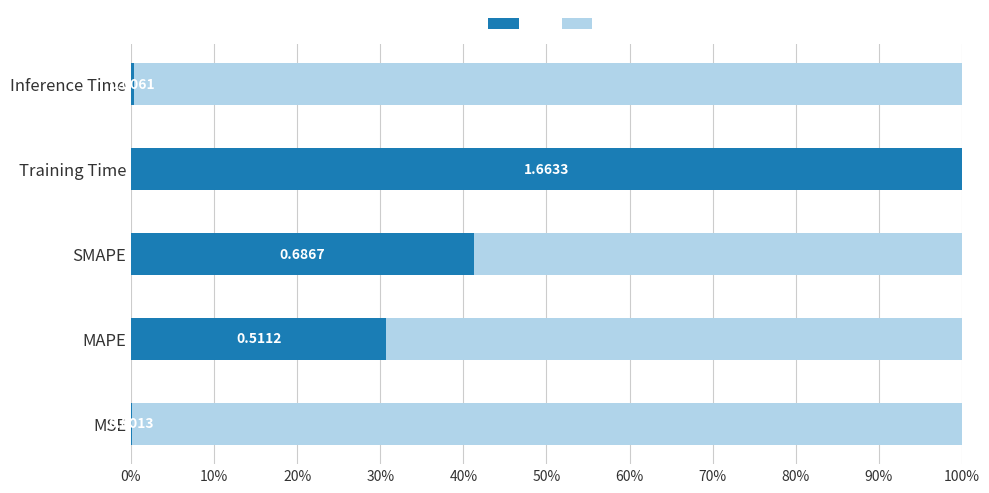

Is it true that the value at MAPE is 0.3?

False